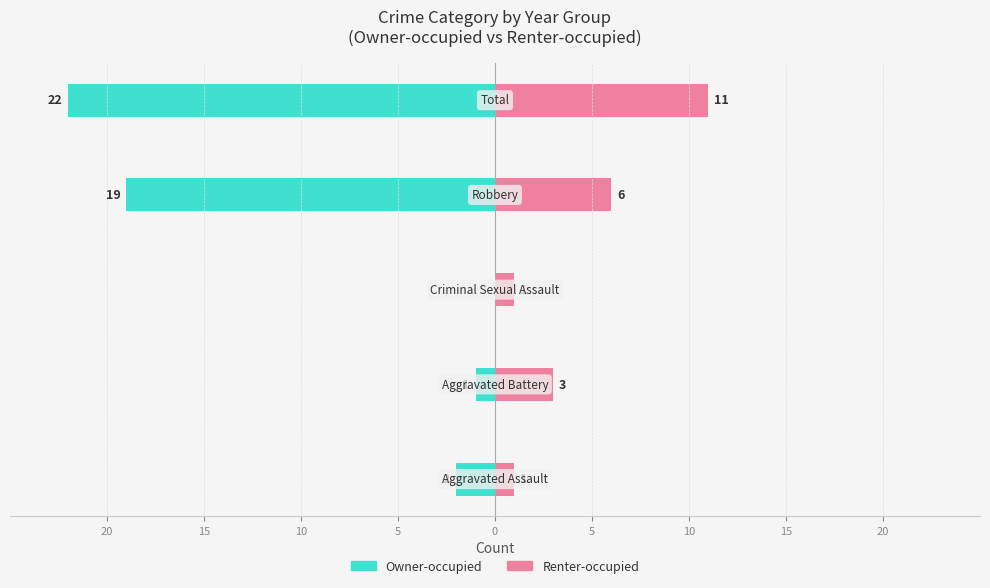

What are all the series names shown in the legend?

Owner-occupied, Renter-occupied